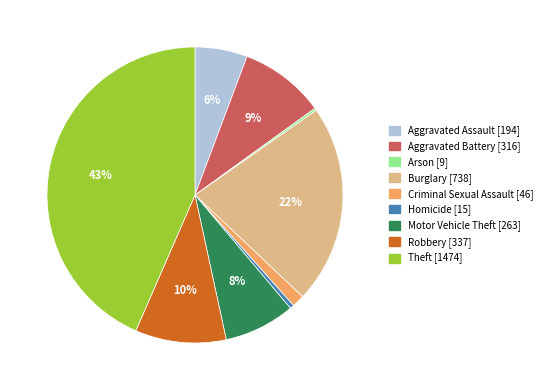

Does Motor Vehicle Theft represent more than half of the total?

No